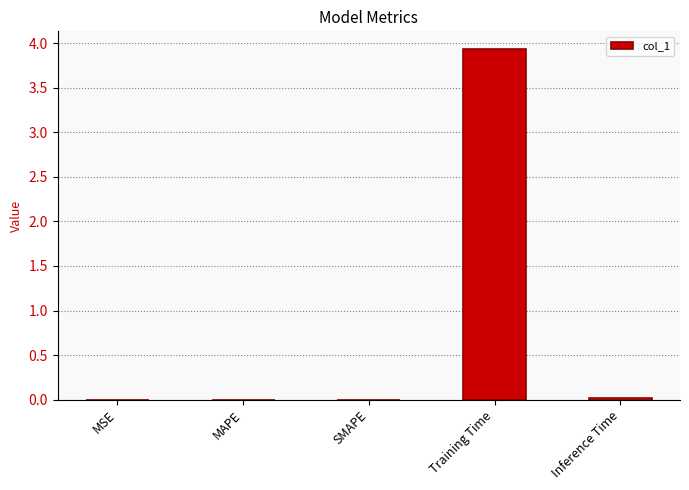

At which category does the chart reach its peak across all series?

Training Time